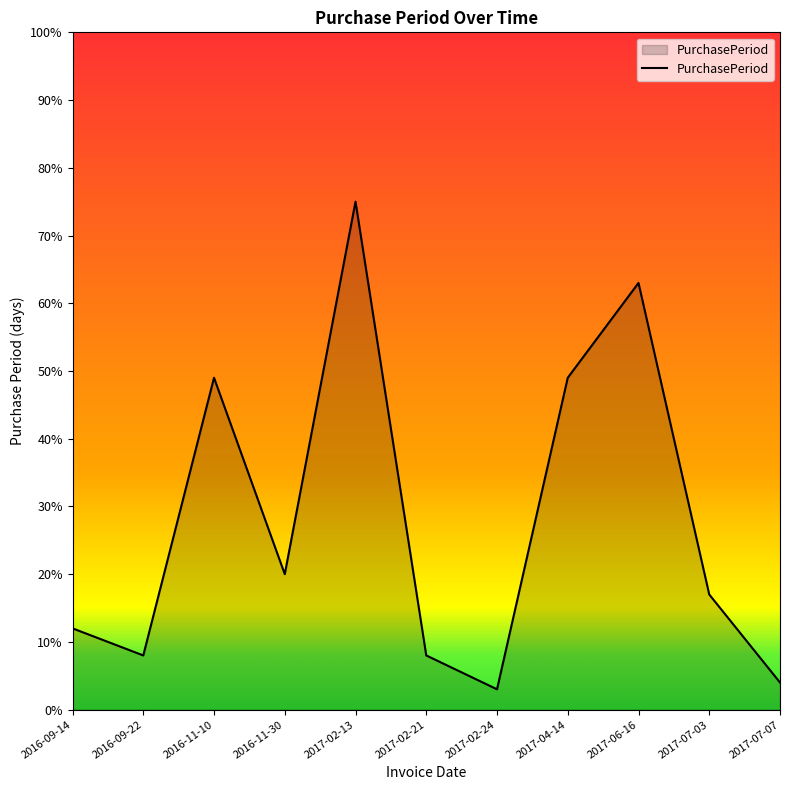

What position from the right is 2016-11-10?

9